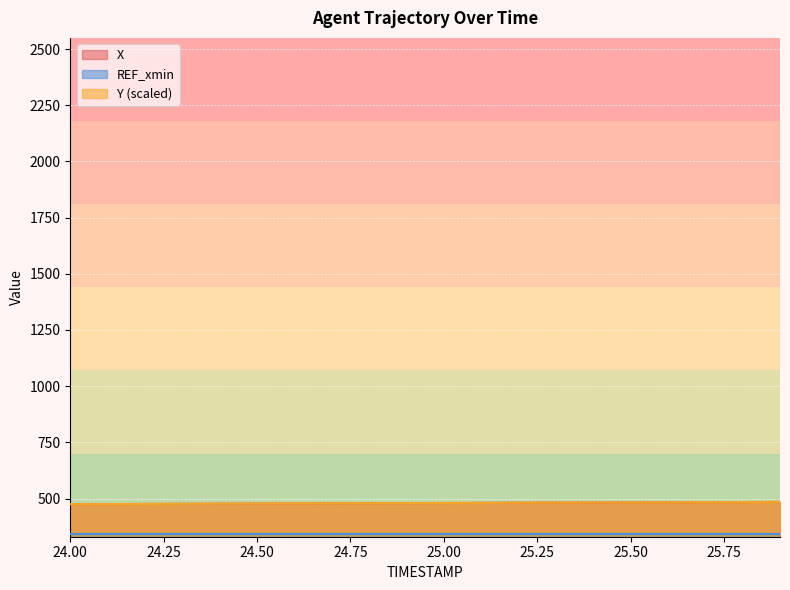

What is the difference between the maximum and minimum values in the Y series?

10.2